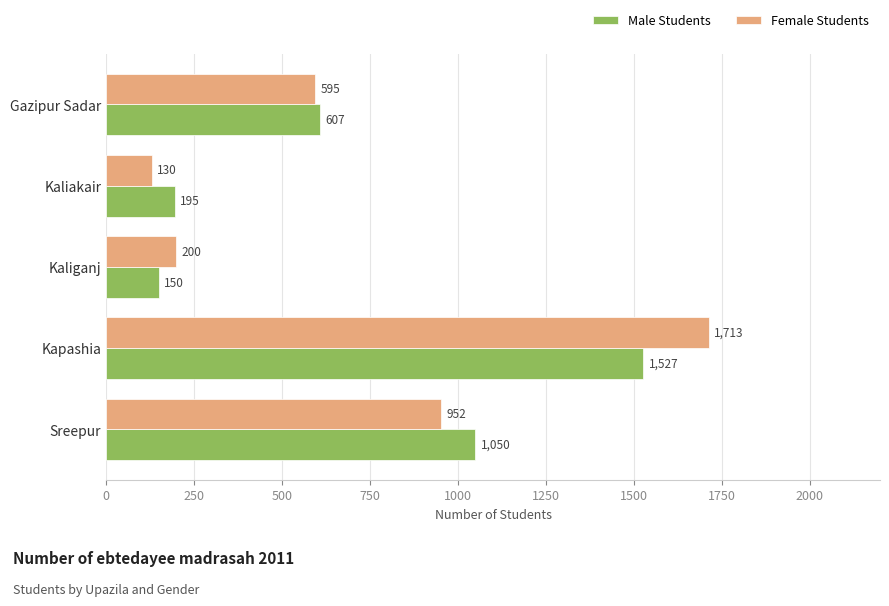

What is the approximate value of Female Students at Sreepur, to the nearest 100?

1000